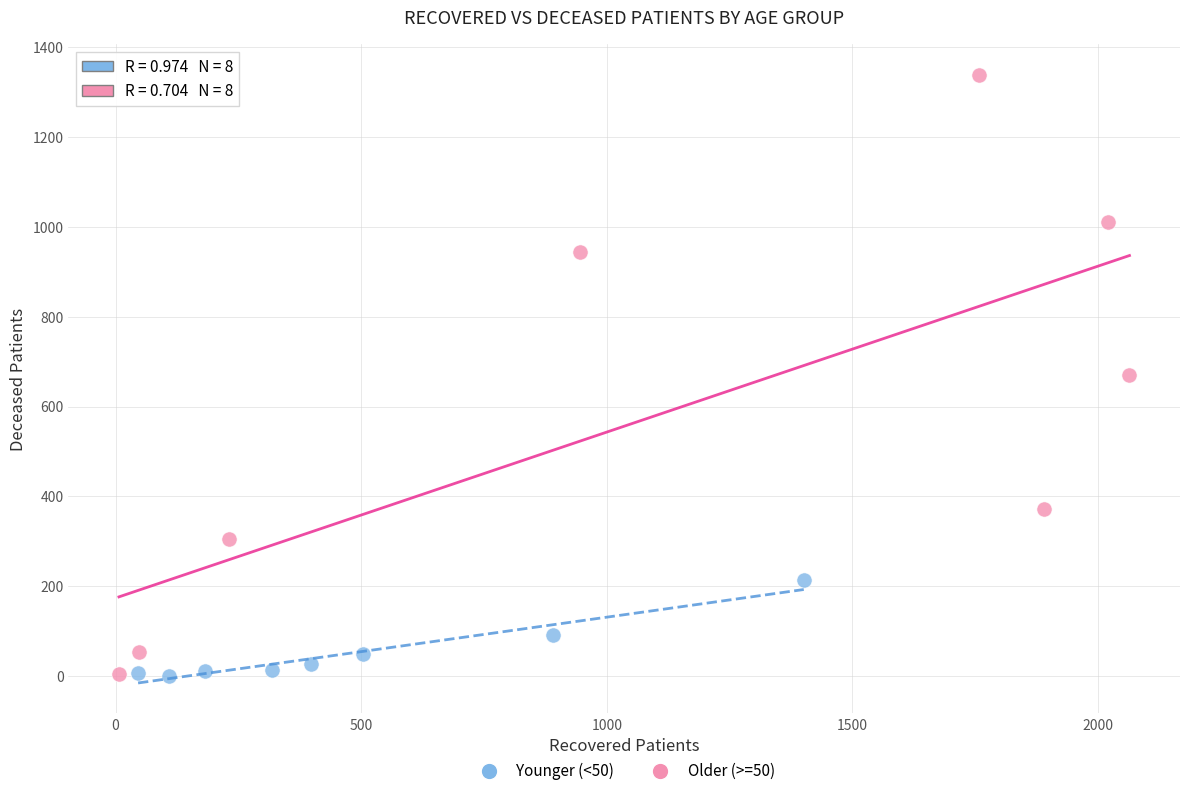

Which series contains the highest Y value?

Older (>=50)